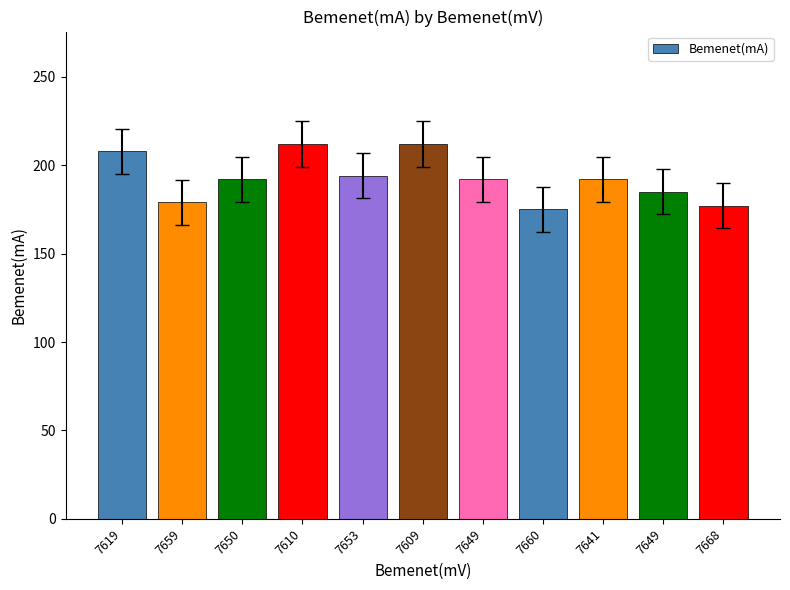

Rank the categories by value from lowest to highest.

7660, 7668, 7659, 7649, 7650, 7649, 7641, 7653, 7619, 7610, 7609